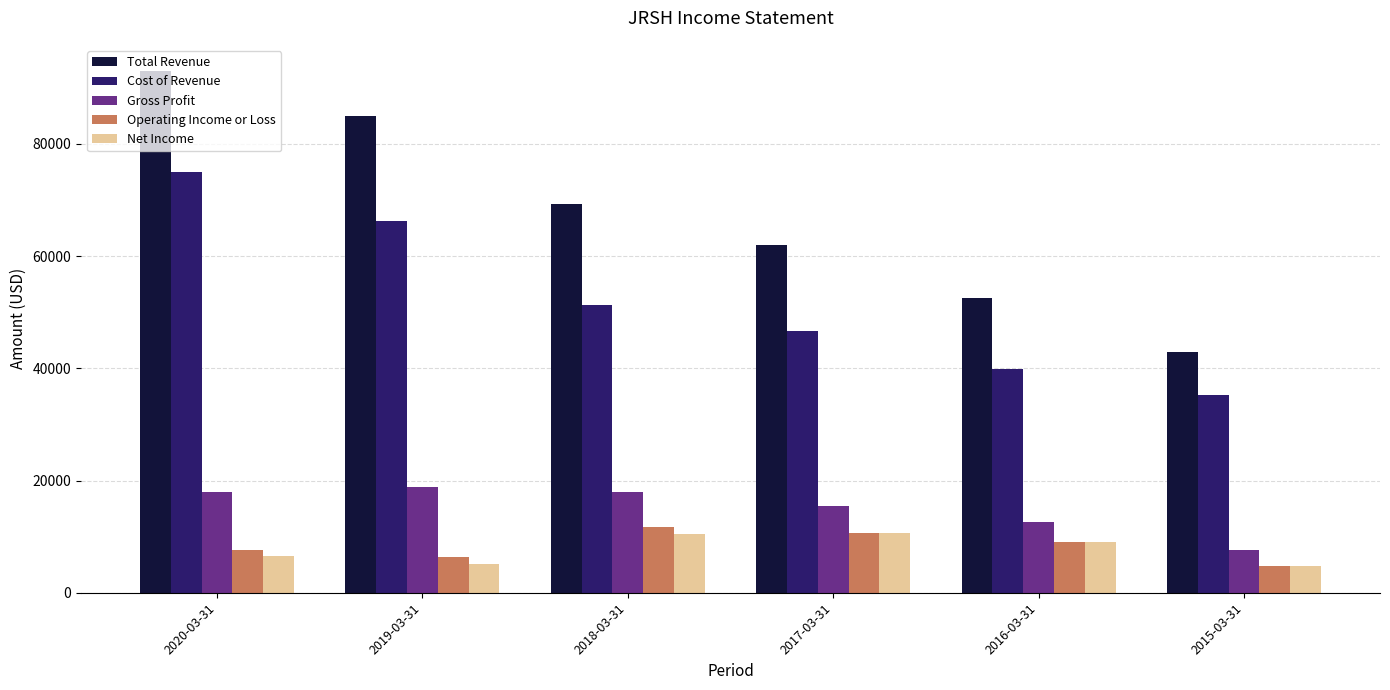

True or false: Cost of Revenue has a value of 46600 at 2017-03-31.

True